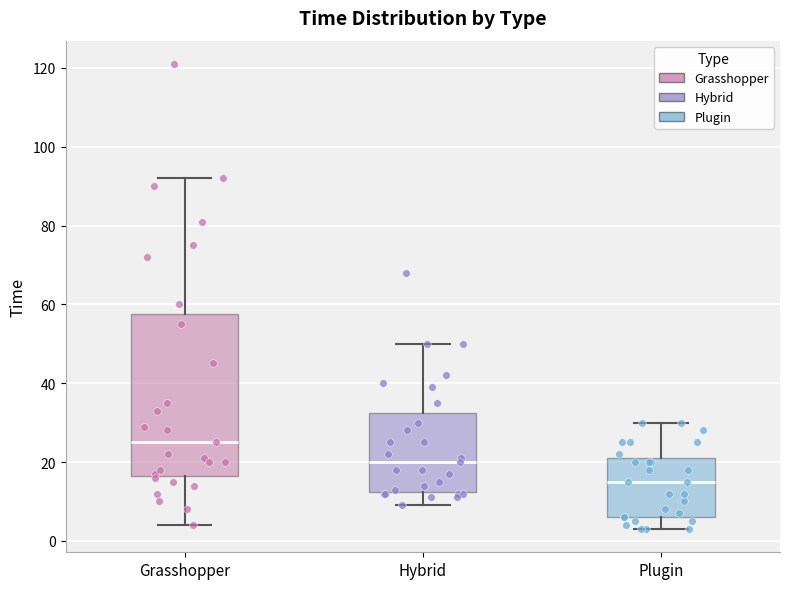

Which box's median line is the lowest?

Plugin